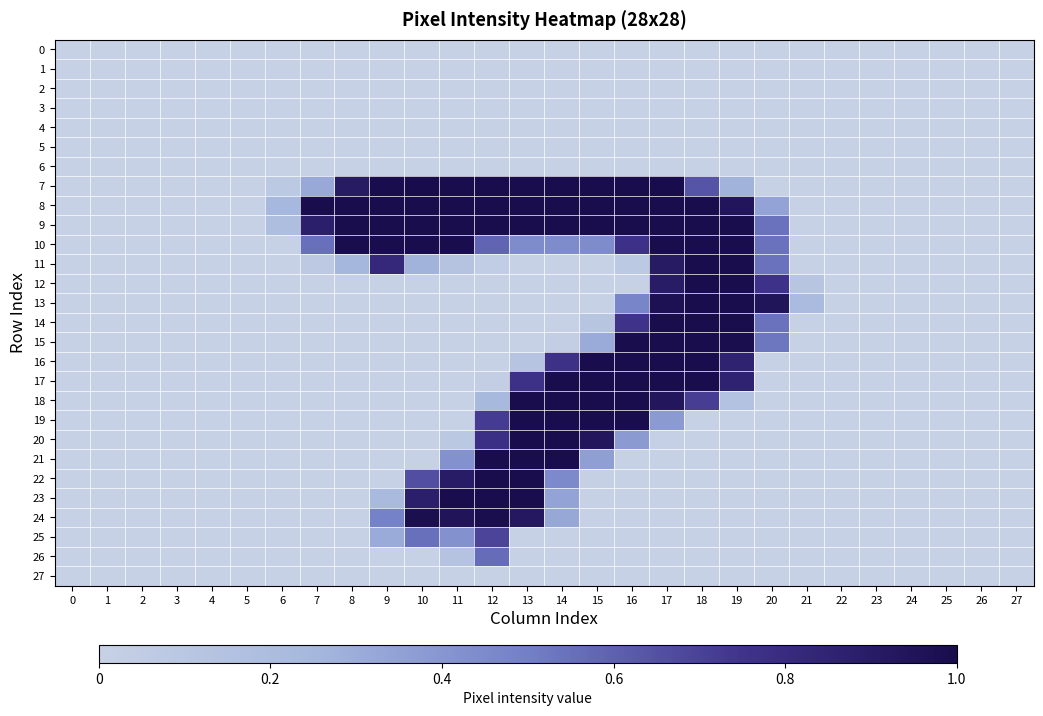

Reading left to right, list all the values displayed in this chart.

0: 0=0.0	1=0.0	2=0.0	3=0.0	4=0.0	5=0.0	6=0.0	7=0.0	8=0.0	9=0.0	10=0.0	11=0.0	12=0.0	13=0.0	14=0.0	15=0.0	16=0.0	17=0.0	18=0.0	19=0.0	20=0.0	21=0.0	22=0.0	23=0.0	24=0.0	25=0.0	26=0.0	27=0.0
1: 0=0.0	1=0.0	2=0.0	3=0.0	4=0.0	5=0.0	6=0.0	7=0.0	8=0.0	9=0.0	10=0.0	11=0.0	12=0.0	13=0.0	14=0.0	15=0.0	16=0.0	17=0.0	18=0.0	19=0.0	20=0.0	21=0.0	22=0.0	23=0.0	24=0.0	25=0.0	26=0.0	27=0.0
2: 0=0.0	1=0.0	2=0.0	3=0.0	4=0.0	5=0.0	6=0.0	7=0.0	8=0.0	9=0.0	10=0.0	11=0.0	12=0.0	13=0.0	14=0.0	15=0.0	16=0.0	17=0.0	18=0.0	19=0.0	20=0.0	21=0.0	22=0.0	23=0.0	24=0.0	25=0.0	26=0.0	27=0.0
3: 0=0.0	1=0.0	2=0.0	3=0.0	4=0.0	5=0.0	6=0.0	7=0.0	8=0.0	9=0.0	10=0.0	11=0.0	12=0.0	13=0.0	14=0.0	15=0.0	16=0.0	17=0.0	18=0.0	19=0.0	20=0.0	21=0.0	22=0.0	23=0.0	24=0.0	25=0.0	26=0.0	27=0.0
4: 0=0.0	1=0.0	2=0.0	3=0.0	4=0.0	5=0.0	6=0.0	7=0.0	8=0.0	9=0.0	10=0.0	11=0.0	12=0.0	13=0.0	14=0.0	15=0.0	16=0.0	17=0.0	18=0.0	19=0.0	20=0.0	21=0.0	22=0.0	23=0.0	24=0.0	25=0.0	26=0.0	27=0.0
5: 0=0.0	1=0.0	2=0.0	3=0.0	4=0.0	5=0.0	6=0.0	7=0.0	8=0.0	9=0.0	10=0.0	11=0.0	12=0.0	13=0.0	14=0.0	15=0.0	16=0.0	17=0.0	18=0.0	19=0.0	20=0.0	21=0.0	22=0.0	23=0.0	24=0.0	25=0.0	26=0.0	27=0.0
6: 0=0.0	1=0.0	2=0.0	3=0.0	4=0.0	5=0.0	6=0.0	7=0.0	8=0.0	9=0.0	10=0.0	11=0.0	12=0.0	13=0.0	14=0.0	15=0.0	16=0.0	17=0.0	18=0.0	19=0.0	20=0.0	21=0.0	22=0.0	23=0.0	24=0.0	25=0.0	26=0.0	27=0.0
7: 0=0.0	1=0.0	2=0.0	3=0.0	4=0.0	5=0.0	6=0.1	7=0.3	8=0.9	9=1.0	10=1.0	11=1.0	12=1.0	13=1.0	14=1.0	15=1.0	16=1.0	17=1.0	18=0.6	19=0.3	20=0.0	21=0.0	22=0.0	23=0.0	24=0.0	25=0.0	26=0.0	27=0.0
8: 0=0.0	1=0.0	2=0.0	3=0.0	4=0.0	5=0.0	6=0.2	7=1.0	8=1.0	9=1.0	10=1.0	11=1.0	12=1.0	13=1.0	14=1.0	15=1.0	16=1.0	17=1.0	18=1.0	19=0.9	20=0.3	21=0.0	22=0.0	23=0.0	24=0.0	25=0.0	26=0.0	27=0.0
9: 0=0.0	1=0.0	2=0.0	3=0.0	4=0.0	5=0.0	6=0.2	7=0.9	8=1.0	9=1.0	10=1.0	11=1.0	12=1.0	13=1.0	14=1.0	15=1.0	16=1.0	17=1.0	18=1.0	19=1.0	20=0.5	21=0.0	22=0.0	23=0.0	24=0.0	25=0.0	26=0.0	27=0.0
10: 0=0.0	1=0.0	2=0.0	3=0.0	4=0.0	5=0.0	6=0.0	7=0.5	8=1.0	9=1.0	10=1.0	11=1.0	12=0.6	13=0.4	14=0.4	15=0.4	16=0.8	17=1.0	18=1.0	19=1.0	20=0.5	21=0.0	22=0.0	23=0.0	24=0.0	25=0.0	26=0.0	27=0.0
11: 0=0.0	1=0.0	2=0.0	3=0.0	4=0.0	5=0.0	6=0.0	7=0.1	8=0.3	9=0.8	10=0.3	11=0.1	12=0.0	13=0.0	14=0.0	15=0.0	16=0.1	17=0.9	18=1.0	19=1.0	20=0.5	21=0.0	22=0.0	23=0.0	24=0.0	25=0.0	26=0.0	27=0.0
12: 0=0.0	1=0.0	2=0.0	3=0.0	4=0.0	5=0.0	6=0.0	7=0.0	8=0.0	9=0.0	10=0.0	11=0.0	12=0.0	13=0.0	14=0.0	15=0.0	16=0.0	17=0.9	18=1.0	19=1.0	20=0.8	21=0.1	22=0.0	23=0.0	24=0.0	25=0.0	26=0.0	27=0.0
13: 0=0.0	1=0.0	2=0.0	3=0.0	4=0.0	5=0.0	6=0.0	7=0.0	8=0.0	9=0.0	10=0.0	11=0.0	12=0.0	13=0.0	14=0.0	15=0.0	16=0.5	17=1.0	18=1.0	19=1.0	20=0.9	21=0.2	22=0.0	23=0.0	24=0.0	25=0.0	26=0.0	27=0.0
14: 0=0.0	1=0.0	2=0.0	3=0.0	4=0.0	5=0.0	6=0.0	7=0.0	8=0.0	9=0.0	10=0.0	11=0.0	12=0.0	13=0.0	14=0.0	15=0.1	16=0.8	17=1.0	18=1.0	19=1.0	20=0.5	21=0.0	22=0.0	23=0.0	24=0.0	25=0.0	26=0.0	27=0.0
15: 0=0.0	1=0.0	2=0.0	3=0.0	4=0.0	5=0.0	6=0.0	7=0.0	8=0.0	9=0.0	10=0.0	11=0.0	12=0.0	13=0.0	14=0.0	15=0.3	16=1.0	17=1.0	18=1.0	19=1.0	20=0.5	21=0.0	22=0.0	23=0.0	24=0.0	25=0.0	26=0.0	27=0.0
16: 0=0.0	1=0.0	2=0.0	3=0.0	4=0.0	5=0.0	6=0.0	7=0.0	8=0.0	9=0.0	10=0.0	11=0.0	12=0.0	13=0.1	14=0.8	15=1.0	16=1.0	17=1.0	18=1.0	19=0.9	20=0.0	21=0.0	22=0.0	23=0.0	24=0.0	25=0.0	26=0.0	27=0.0
17: 0=0.0	1=0.0	2=0.0	3=0.0	4=0.0	5=0.0	6=0.0	7=0.0	8=0.0	9=0.0	10=0.0	11=0.0	12=0.0	13=0.8	14=1.0	15=1.0	16=1.0	17=1.0	18=1.0	19=0.9	20=0.0	21=0.0	22=0.0	23=0.0	24=0.0	25=0.0	26=0.0	27=0.0
18: 0=0.0	1=0.0	2=0.0	3=0.0	4=0.0	5=0.0	6=0.0	7=0.0	8=0.0	9=0.0	10=0.0	11=0.0	12=0.2	13=1.0	14=1.0	15=1.0	16=1.0	17=0.9	18=0.7	19=0.1	20=0.0	21=0.0	22=0.0	23=0.0	24=0.0	25=0.0	26=0.0	27=0.0
19: 0=0.0	1=0.0	2=0.0	3=0.0	4=0.0	5=0.0	6=0.0	7=0.0	8=0.0	9=0.0	10=0.0	11=0.0	12=0.7	13=1.0	14=1.0	15=1.0	16=1.0	17=0.4	18=0.0	19=0.0	20=0.0	21=0.0	22=0.0	23=0.0	24=0.0	25=0.0	26=0.0	27=0.0
20: 0=0.0	1=0.0	2=0.0	3=0.0	4=0.0	5=0.0	6=0.0	7=0.0	8=0.0	9=0.0	10=0.0	11=0.1	12=0.8	13=1.0	14=1.0	15=0.9	16=0.4	17=0.0	18=0.0	19=0.0	20=0.0	21=0.0	22=0.0	23=0.0	24=0.0	25=0.0	26=0.0	27=0.0
21: 0=0.0	1=0.0	2=0.0	3=0.0	4=0.0	5=0.0	6=0.0	7=0.0	8=0.0	9=0.0	10=0.0	11=0.4	12=1.0	13=1.0	14=1.0	15=0.4	16=0.0	17=0.0	18=0.0	19=0.0	20=0.0	21=0.0	22=0.0	23=0.0	24=0.0	25=0.0	26=0.0	27=0.0
22: 0=0.0	1=0.0	2=0.0	3=0.0	4=0.0	5=0.0	6=0.0	7=0.0	8=0.0	9=0.0	10=0.7	11=0.9	12=1.0	13=1.0	14=0.5	15=0.0	16=0.0	17=0.0	18=0.0	19=0.0	20=0.0	21=0.0	22=0.0	23=0.0	24=0.0	25=0.0	26=0.0	27=0.0
23: 0=0.0	1=0.0	2=0.0	3=0.0	4=0.0	5=0.0	6=0.0	7=0.0	8=0.0	9=0.2	10=0.9	11=1.0	12=1.0	13=1.0	14=0.3	15=0.0	16=0.0	17=0.0	18=0.0	19=0.0	20=0.0	21=0.0	22=0.0	23=0.0	24=0.0	25=0.0	26=0.0	27=0.0
24: 0=0.0	1=0.0	2=0.0	3=0.0	4=0.0	5=0.0	6=0.0	7=0.0	8=0.0	9=0.5	10=1.0	11=0.9	12=1.0	13=0.9	14=0.3	15=0.0	16=0.0	17=0.0	18=0.0	19=0.0	20=0.0	21=0.0	22=0.0	23=0.0	24=0.0	25=0.0	26=0.0	27=0.0
25: 0=0.0	1=0.0	2=0.0	3=0.0	4=0.0	5=0.0	6=0.0	7=0.0	8=0.0	9=0.3	10=0.5	11=0.4	12=0.7	13=0.0	14=0.0	15=0.0	16=0.0	17=0.0	18=0.0	19=0.0	20=0.0	21=0.0	22=0.0	23=0.0	24=0.0	25=0.0	26=0.0	27=0.0
26: 0=0.0	1=0.0	2=0.0	3=0.0	4=0.0	5=0.0	6=0.0	7=0.0	8=0.0	9=0.0	10=0.0	11=0.1	12=0.6	13=0.0	14=0.0	15=0.0	16=0.0	17=0.0	18=0.0	19=0.0	20=0.0	21=0.0	22=0.0	23=0.0	24=0.0	25=0.0	26=0.0	27=0.0
27: 0=0.0	1=0.0	2=0.0	3=0.0	4=0.0	5=0.0	6=0.0	7=0.0	8=0.0	9=0.0	10=0.0	11=0.0	12=0.0	13=0.0	14=0.0	15=0.0	16=0.0	17=0.0	18=0.0	19=0.0	20=0.0	21=0.0	22=0.0	23=0.0	24=0.0	25=0.0	26=0.0	27=0.0